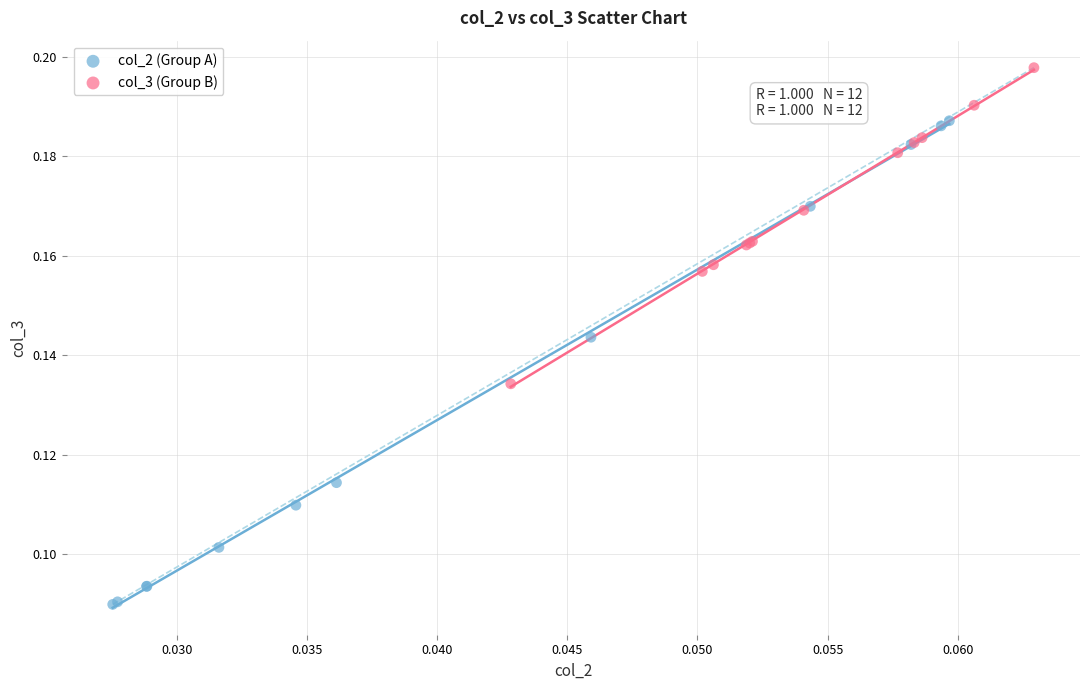

Which series reaches the minimum Y coordinate?

col_2 (Group A)